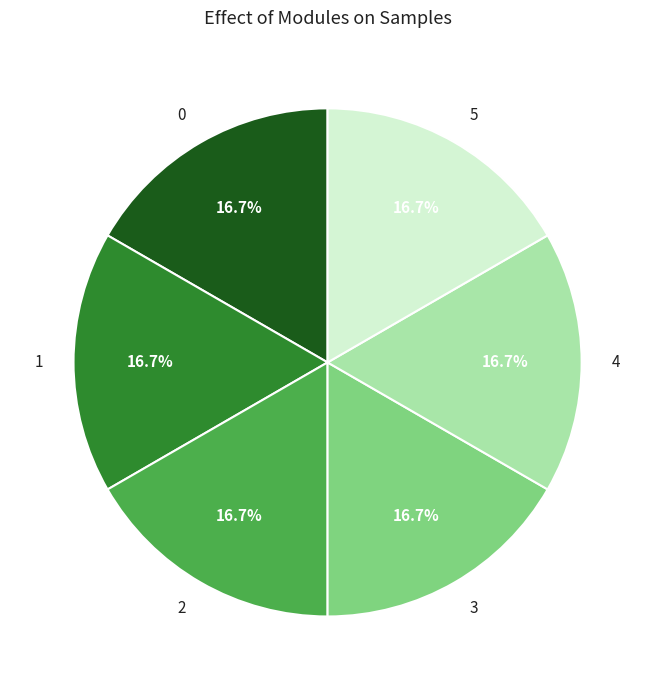

To the nearest percent, what percentage of the pie is 0?

17%